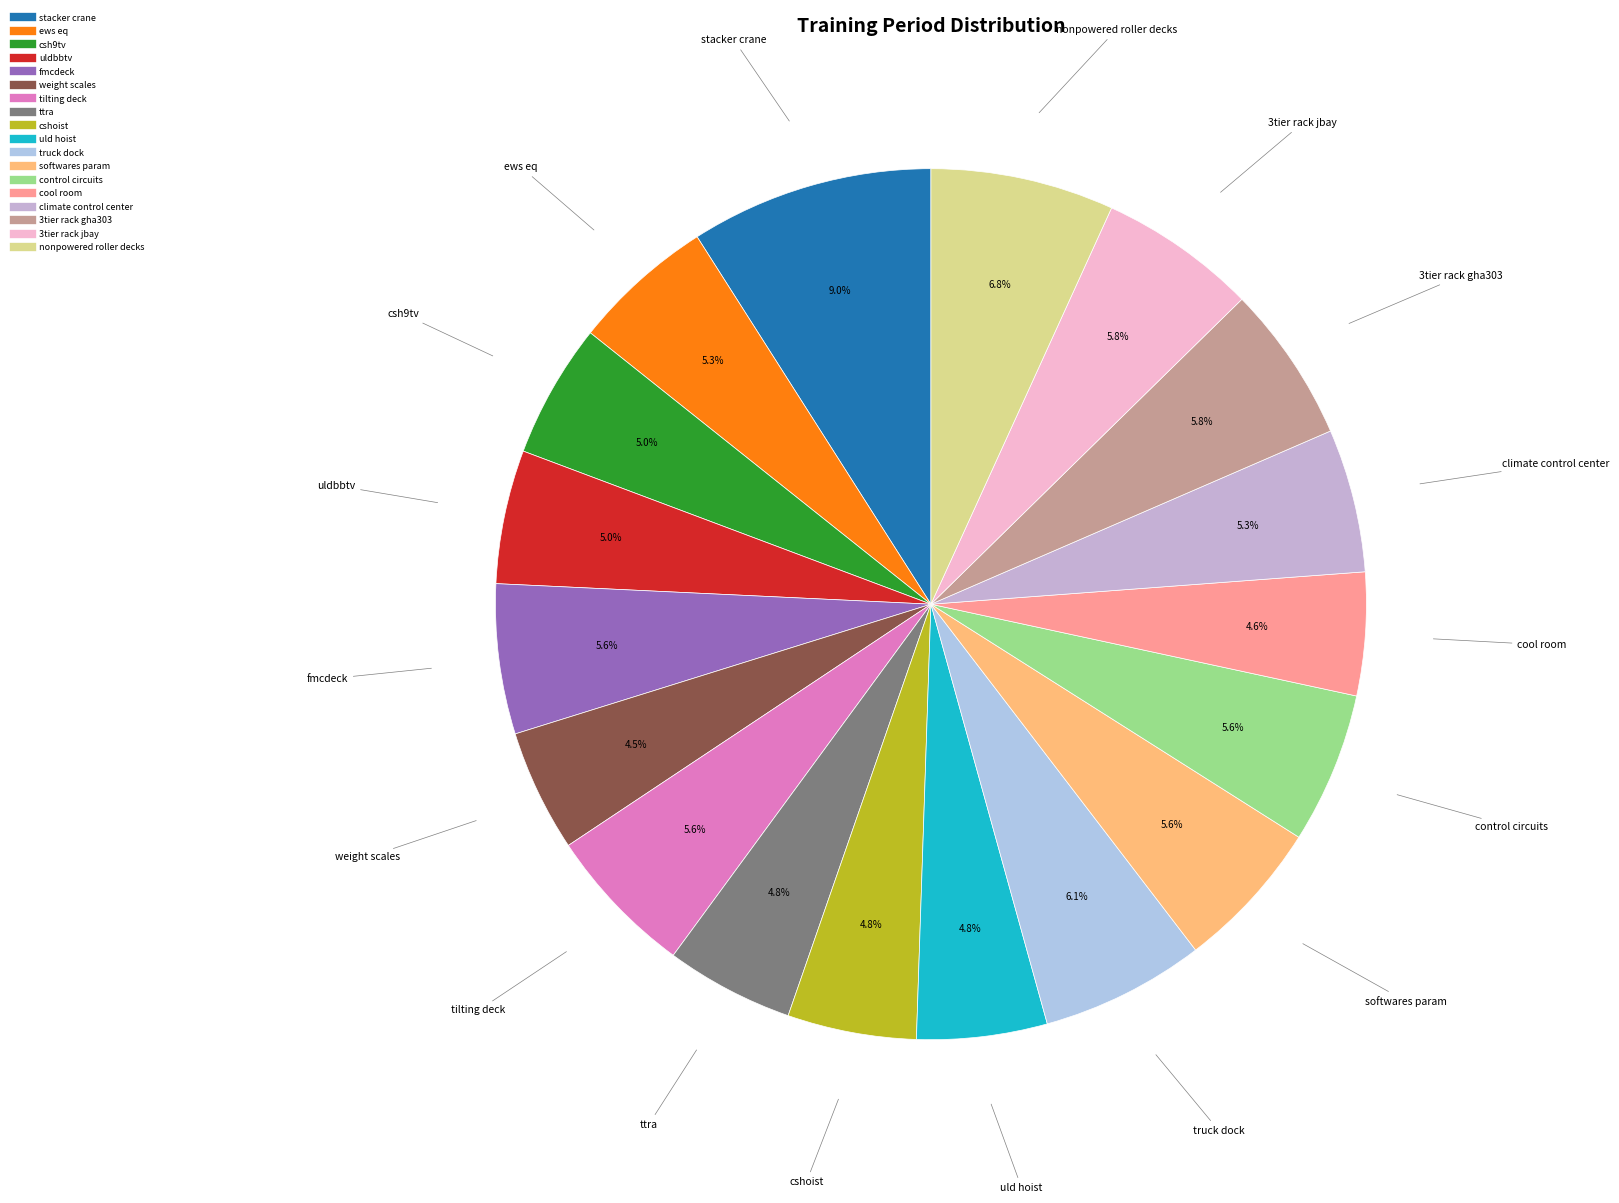

What is the largest slice in the pie chart?

stacker crane